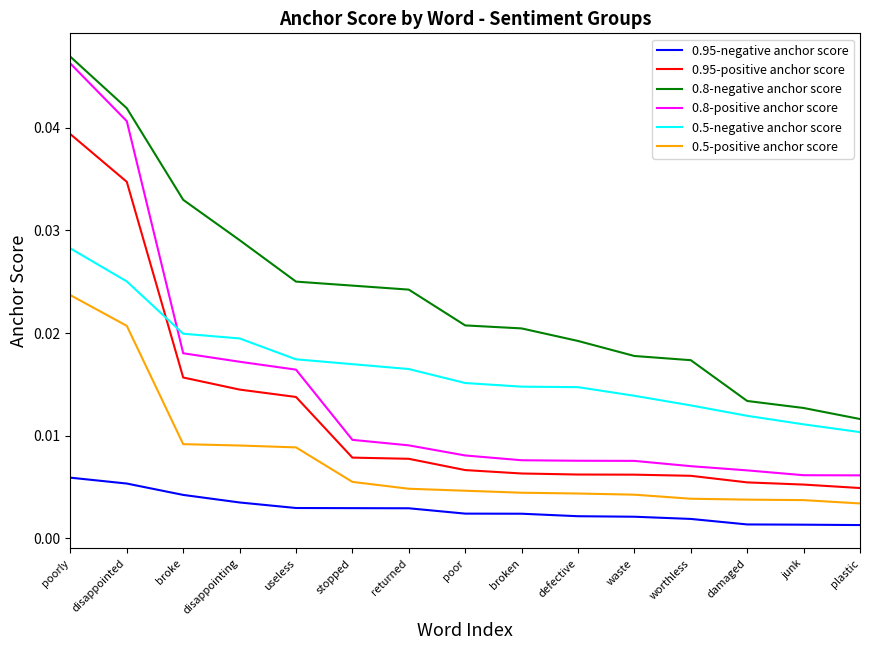

What position from the left is worthless?

12